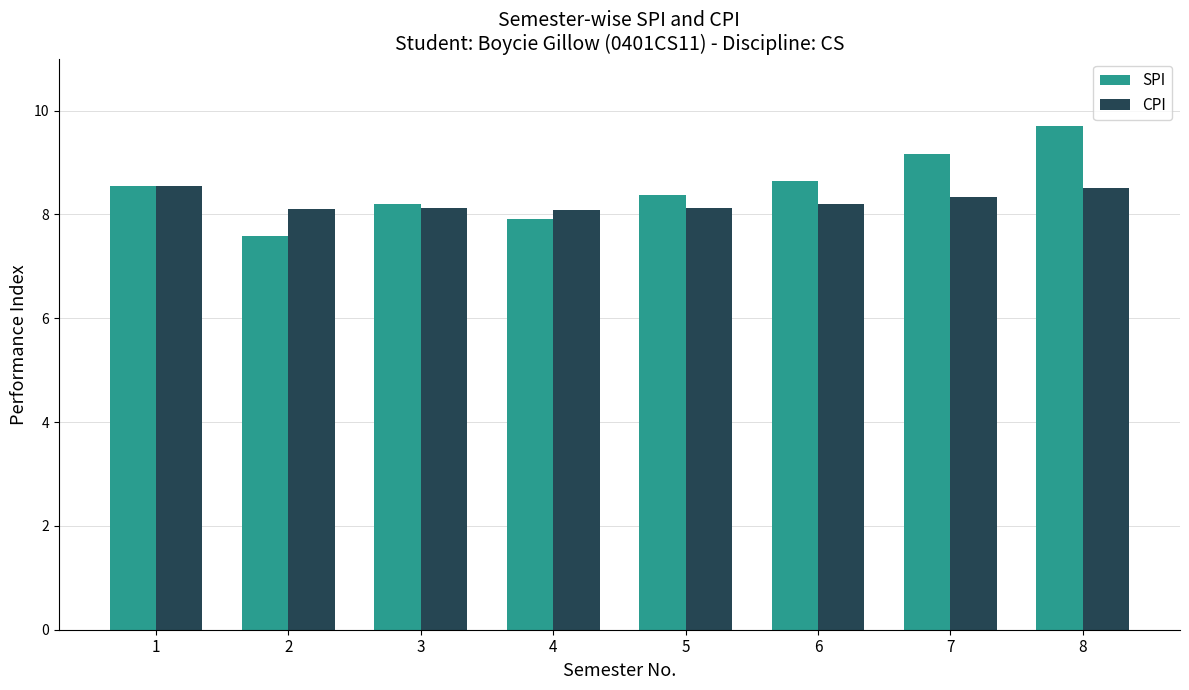

The value of SPI at 2 is 7.6. True or false?

True